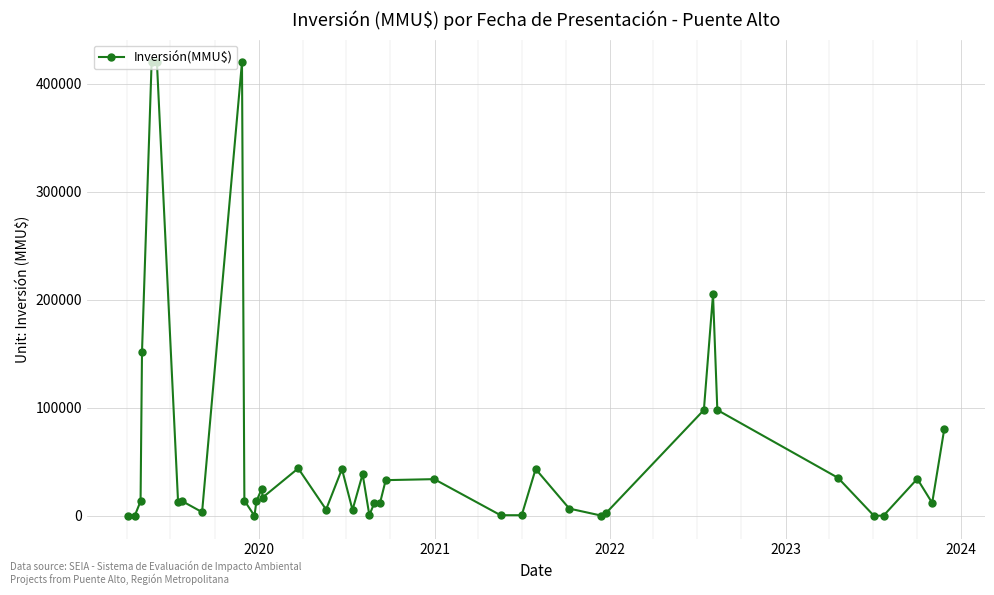

True or false: there are more than 0 points higher than both neighbors.

True